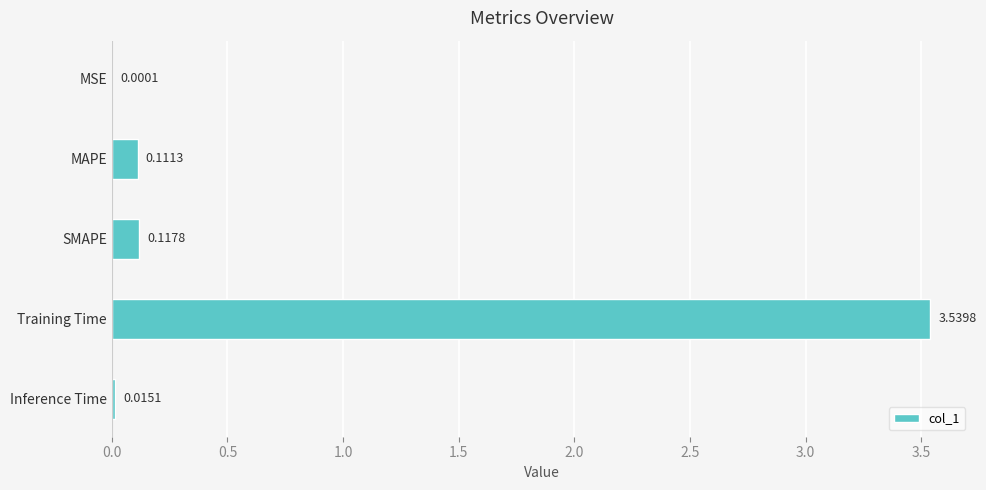

Are the bars grouped side by side (vs. stacked)?

No